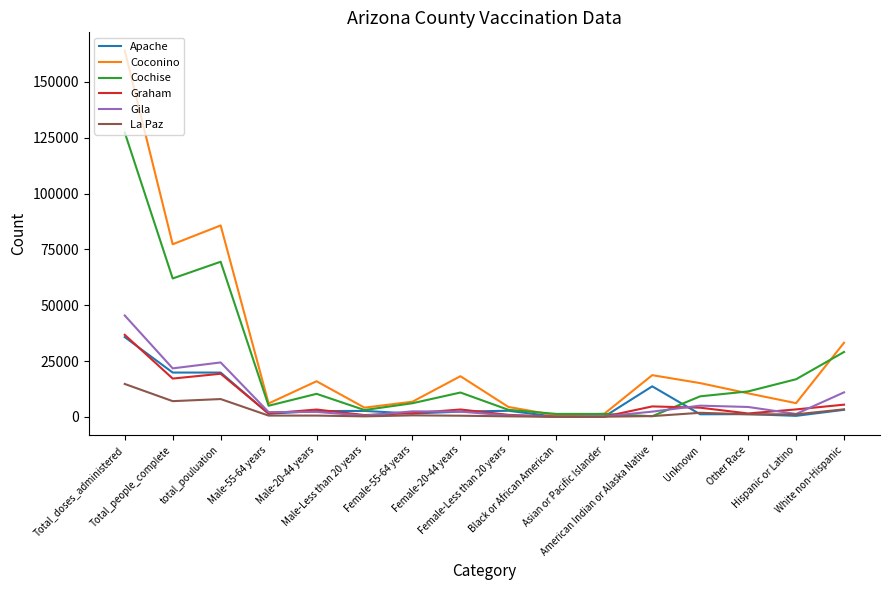

Is the value of Apache at Total_doses_administered greater than the value of Cochise at Hispanic or Latino?

Yes